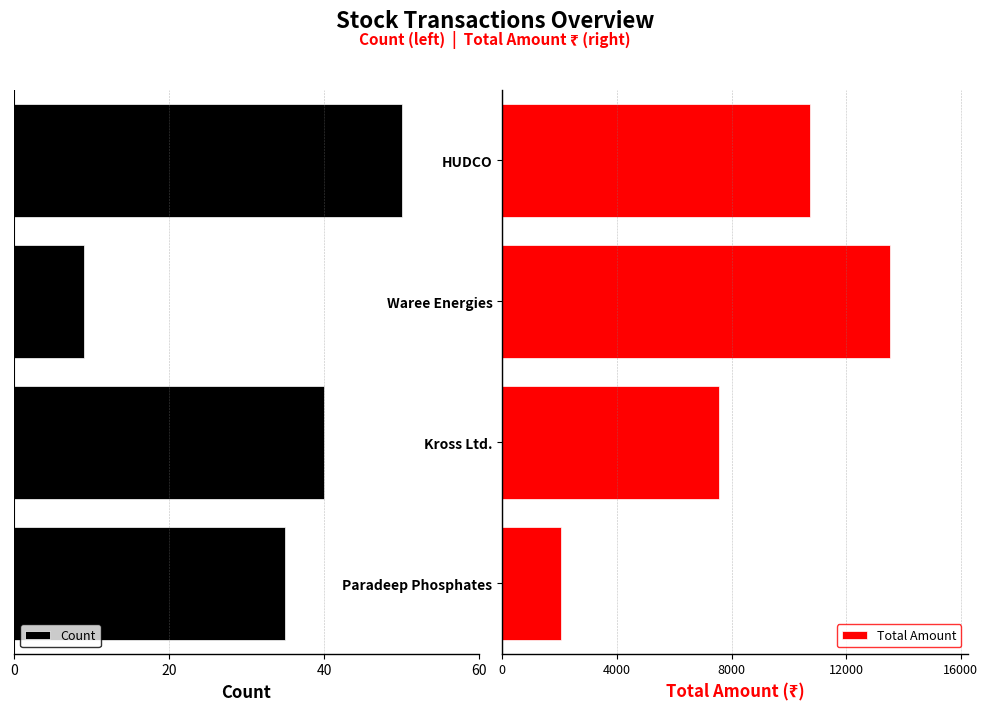

The value of Total Amount at HUDCO is 10725.0. True or false?

True